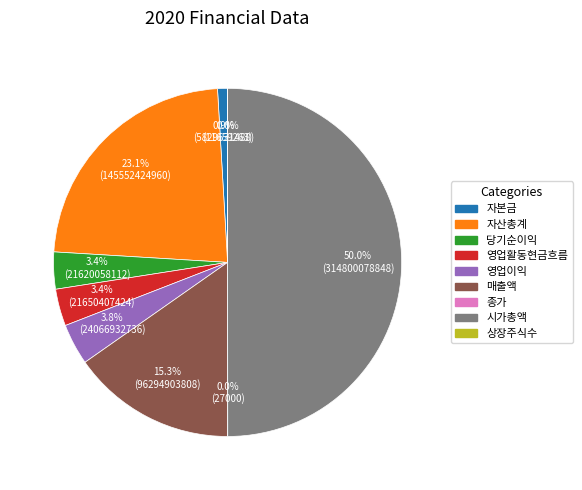

Is 영업이익 the majority of the pie?

No